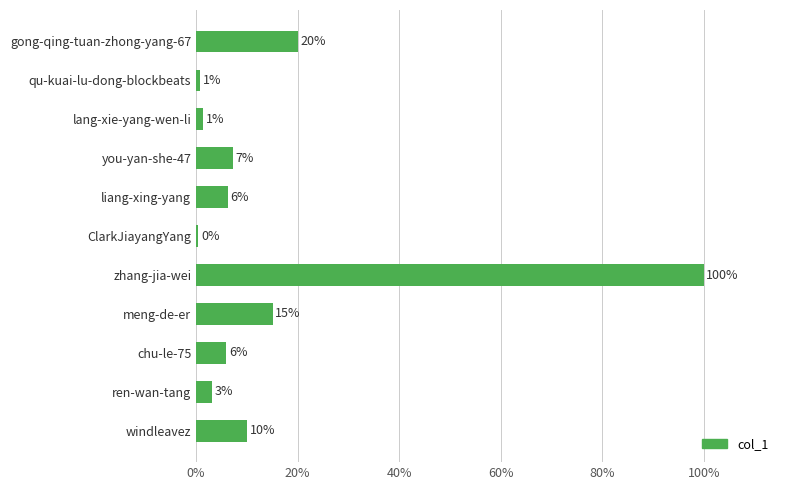

What is the difference between the second highest and second lowest values?

19.1